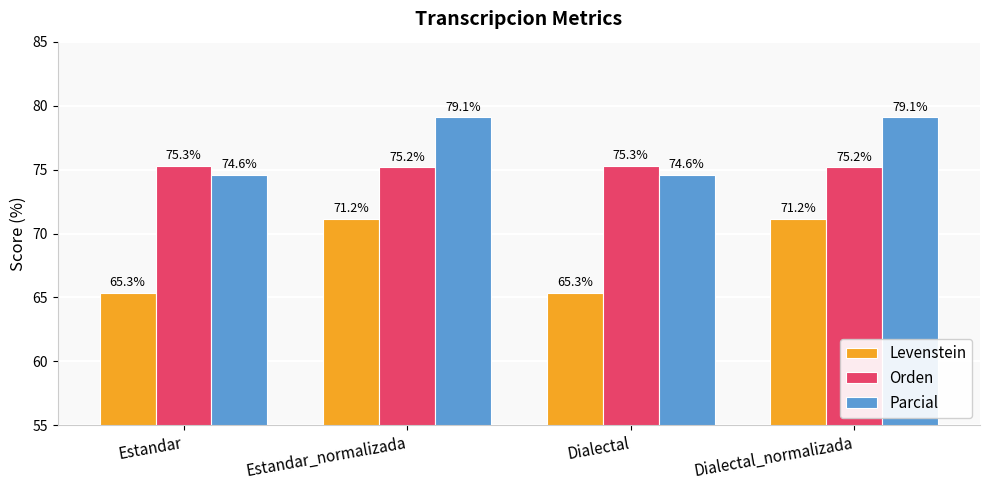

What is the average value of the Parcial series?

76.8